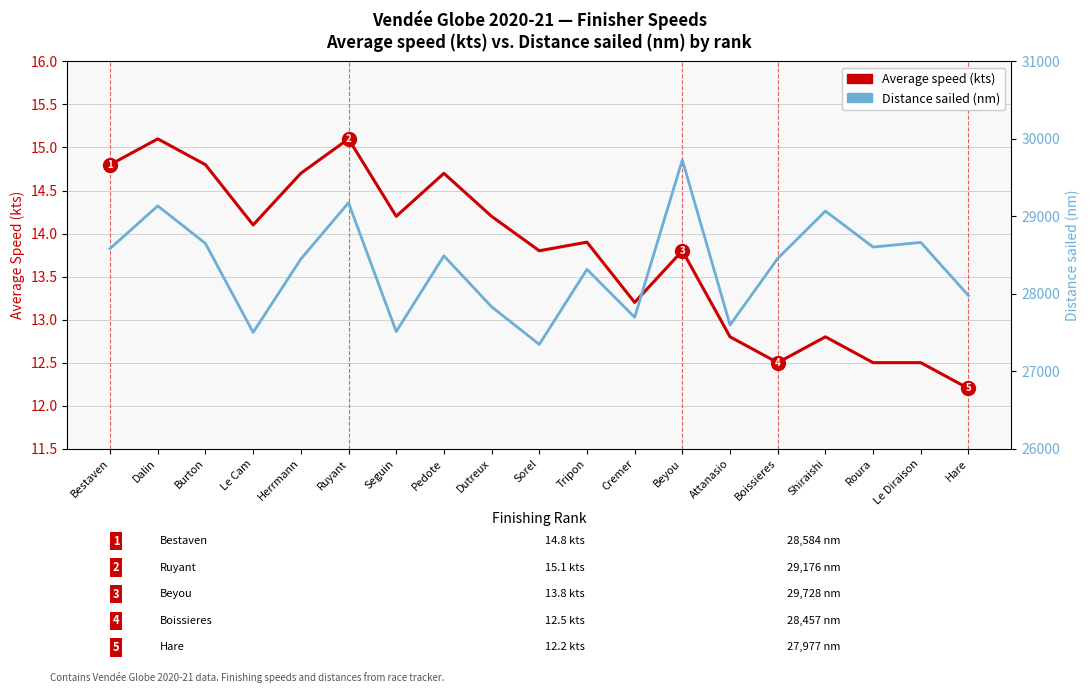

Is it true that Distance sailed (nm) equals 7400.5 at Dalin?

False